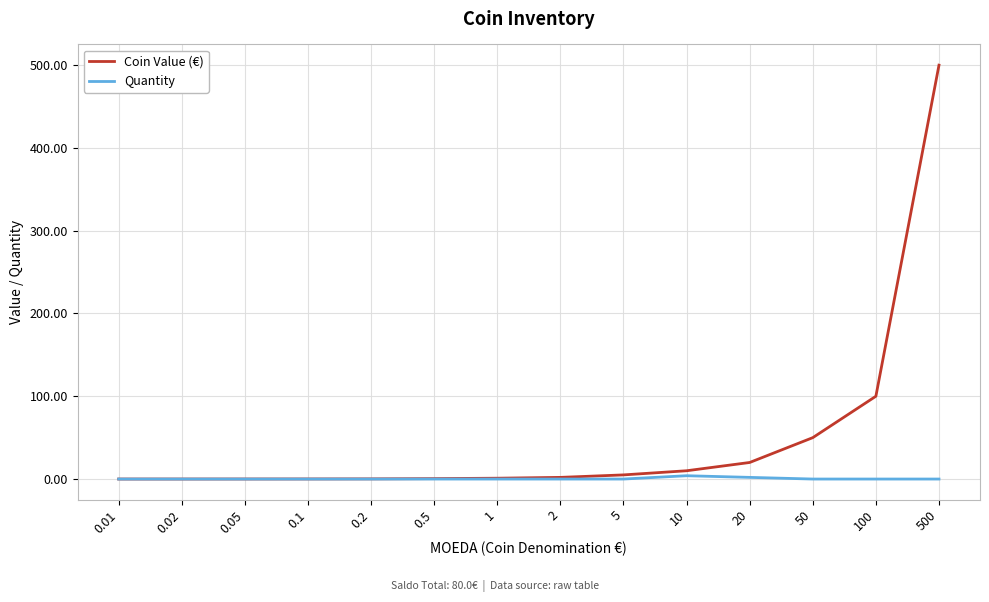

Which series has the widest spread of values?

Coin Value (€)